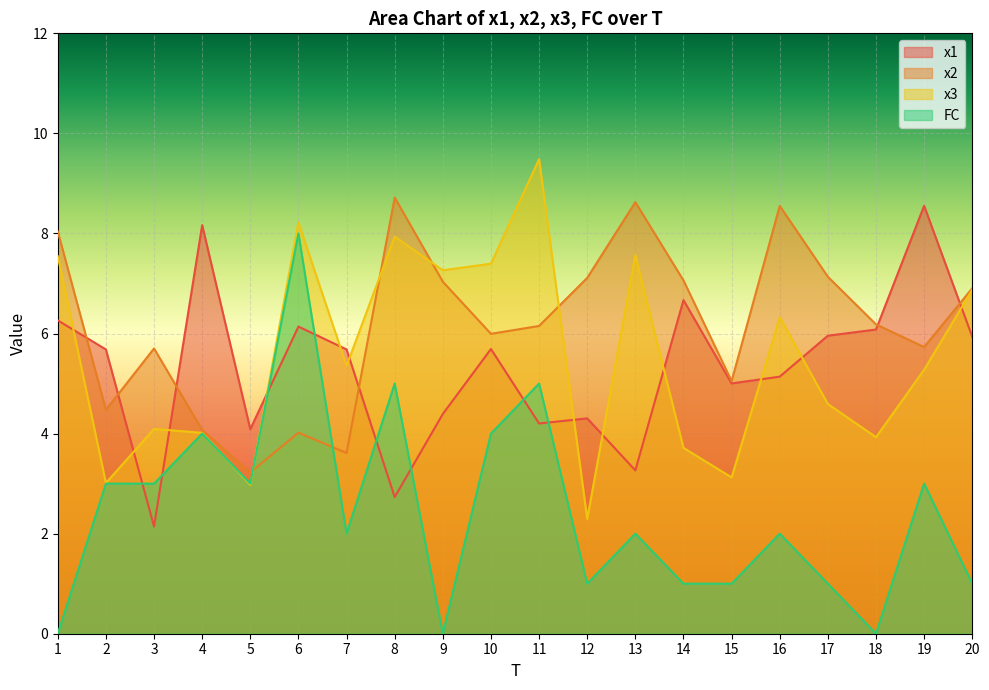

Rank the series at 18 from highest to lowest value.

x2, x1, x3, FC